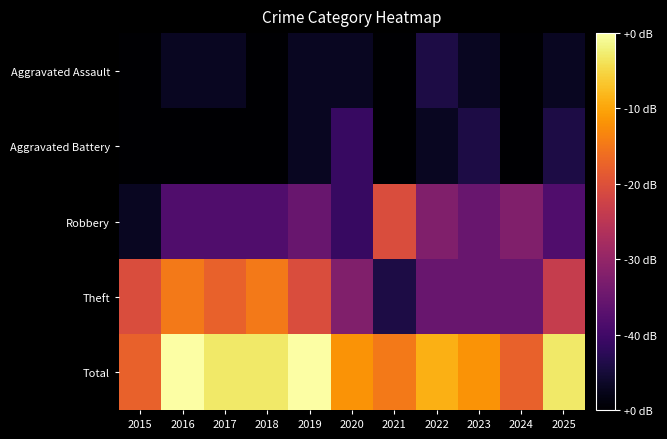

Which series has the largest total across all categories?

Total